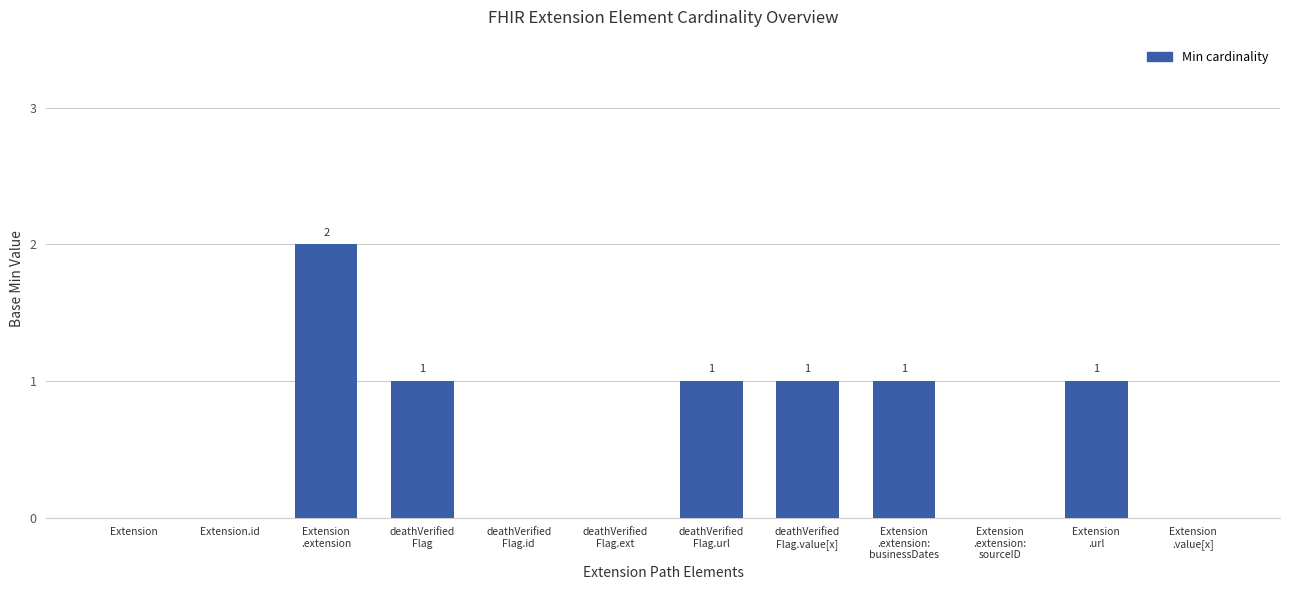

How many values are between 0 and 1?

11